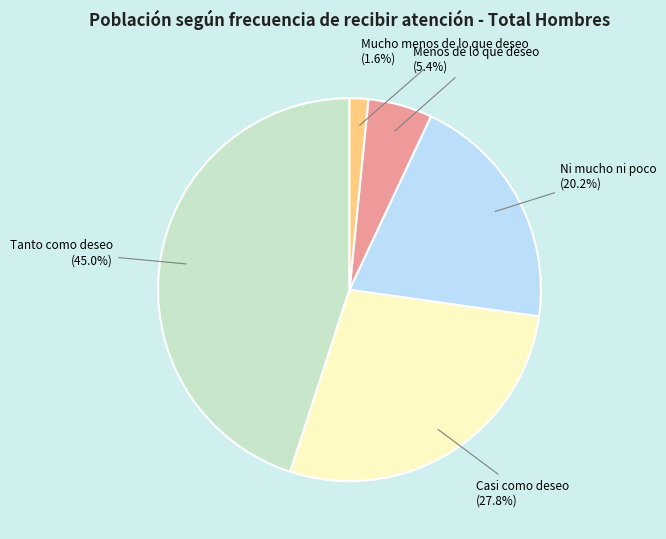

Does any single category account for the majority?

No